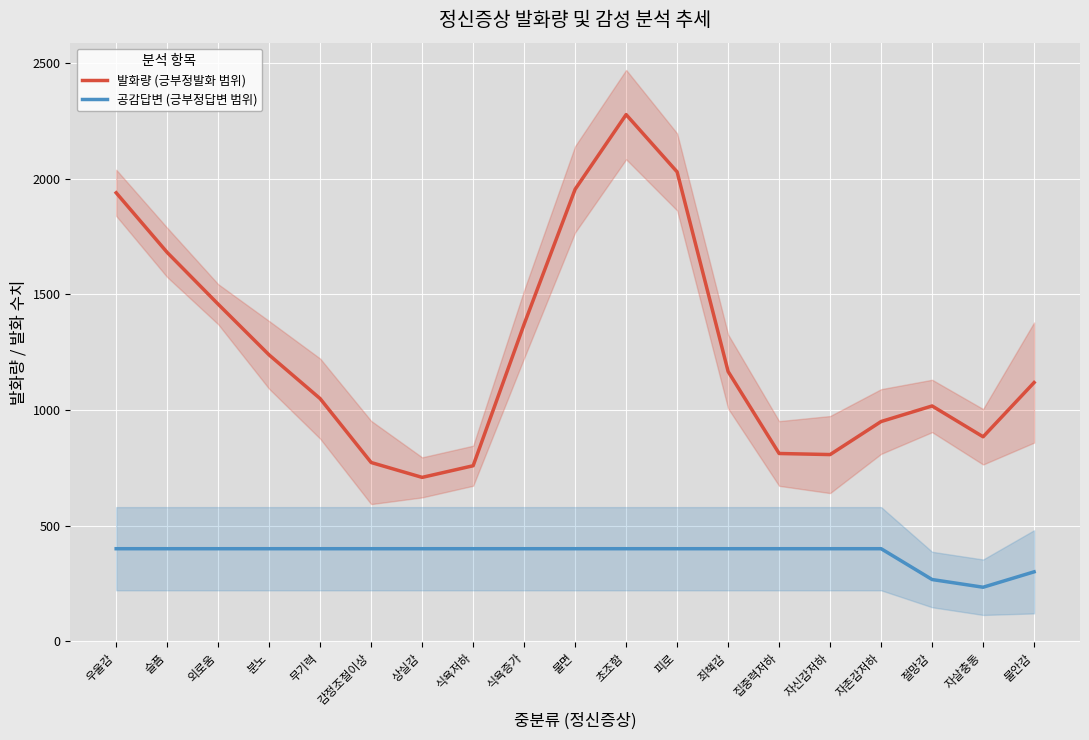

Between 불면 and 식욕저하, which is larger?

불면